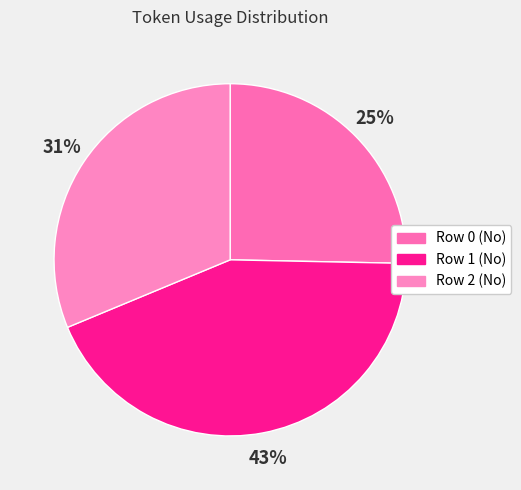

How many segments does this pie chart have?

3